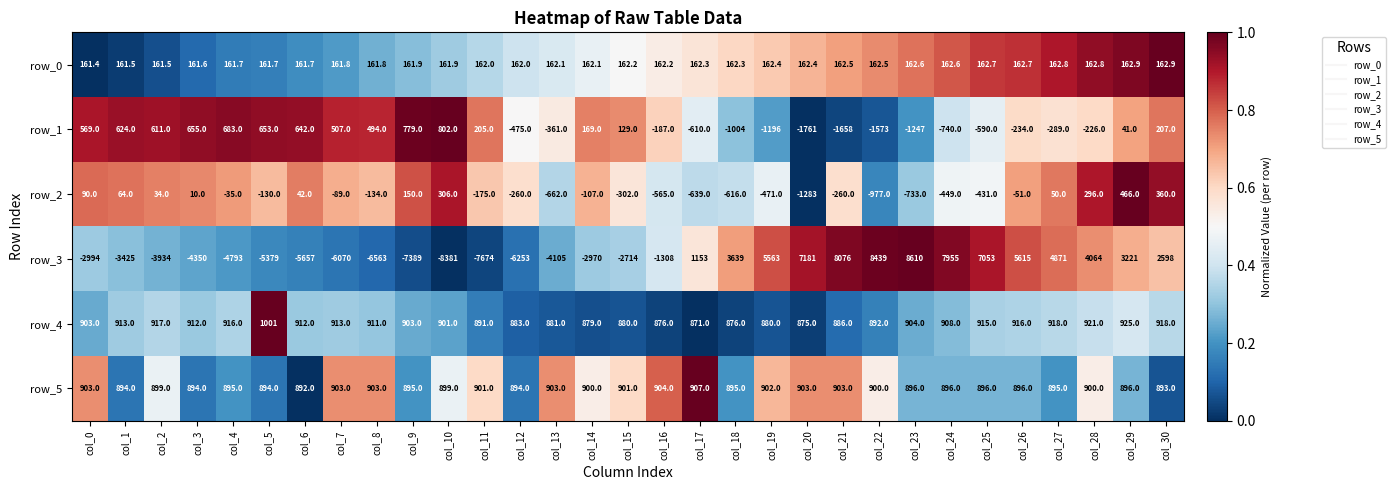

At which category does the chart reach its peak across all series?

col_23